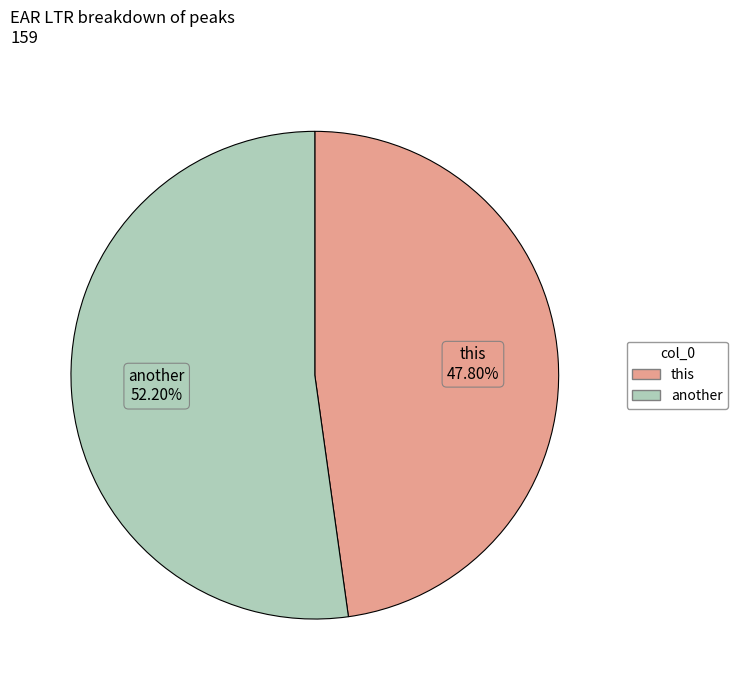

Between this and another, which is larger?

another